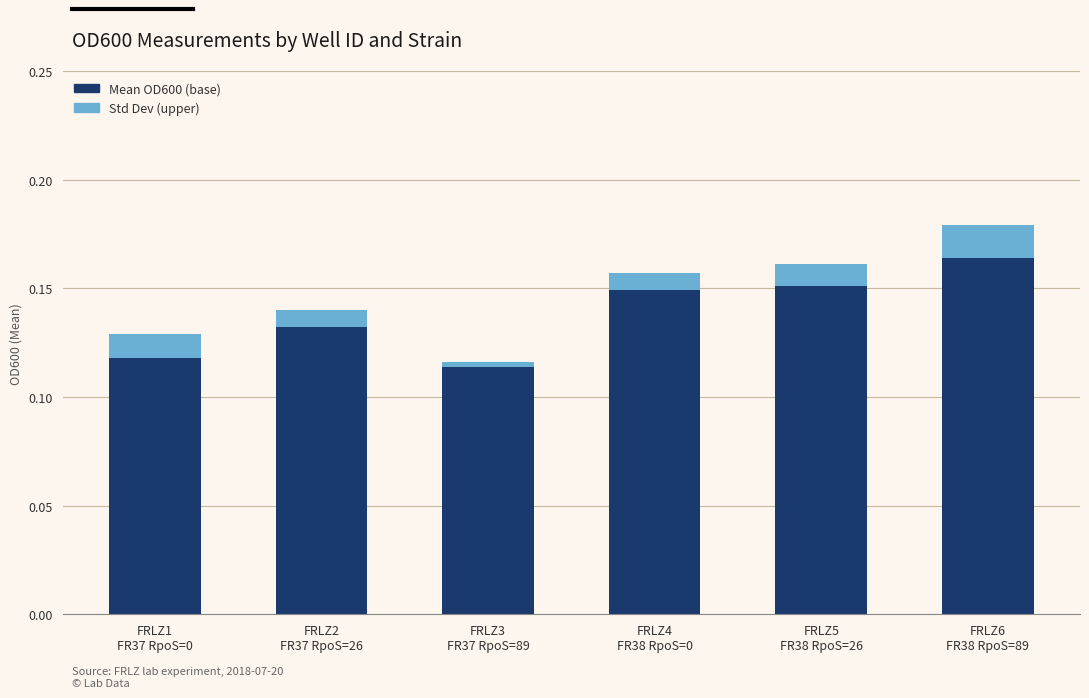

How many bars are there in total?

6